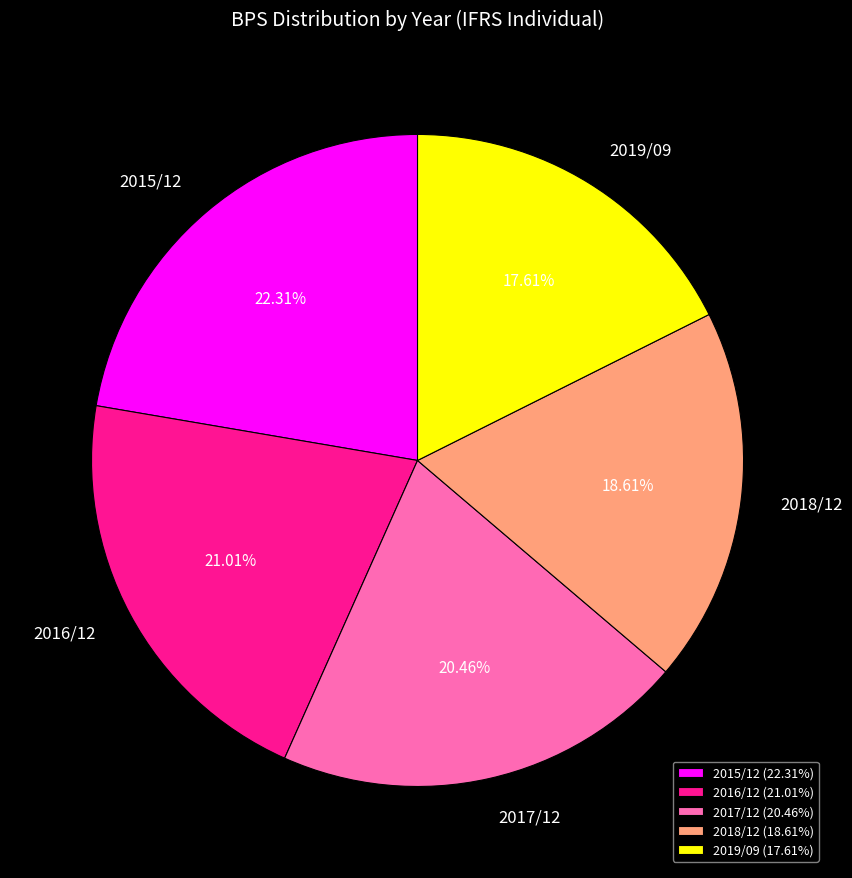

To the nearest percent, what is the combined percentage of 2015/12 and 2018/12?

41%